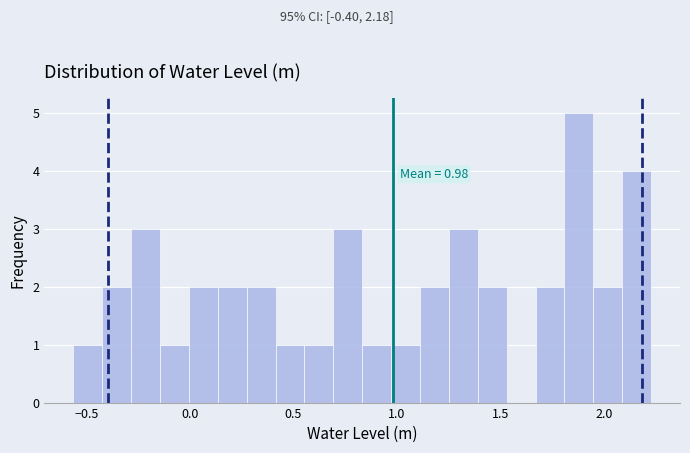

Around what value on the x-axis is the tallest bar? Give the approximate position of its centre, as read against the axis.

1.90